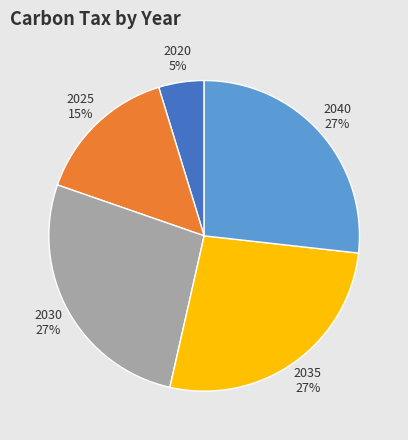

Is the sum of 2020 and 2025 greater than half?

No